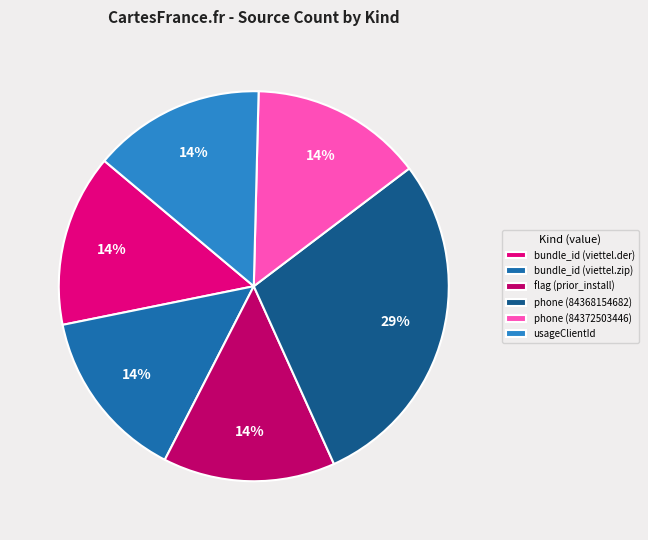

True or false: bundle_id (viettel.zip) accounts for 14% of the total.

True